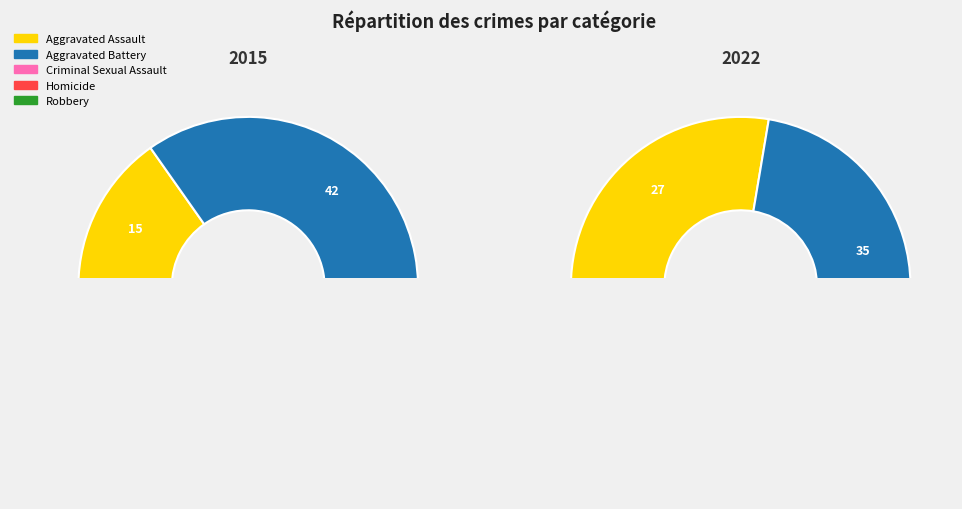

Is the sum of values_2022 and values_2015 greater than half?

Yes